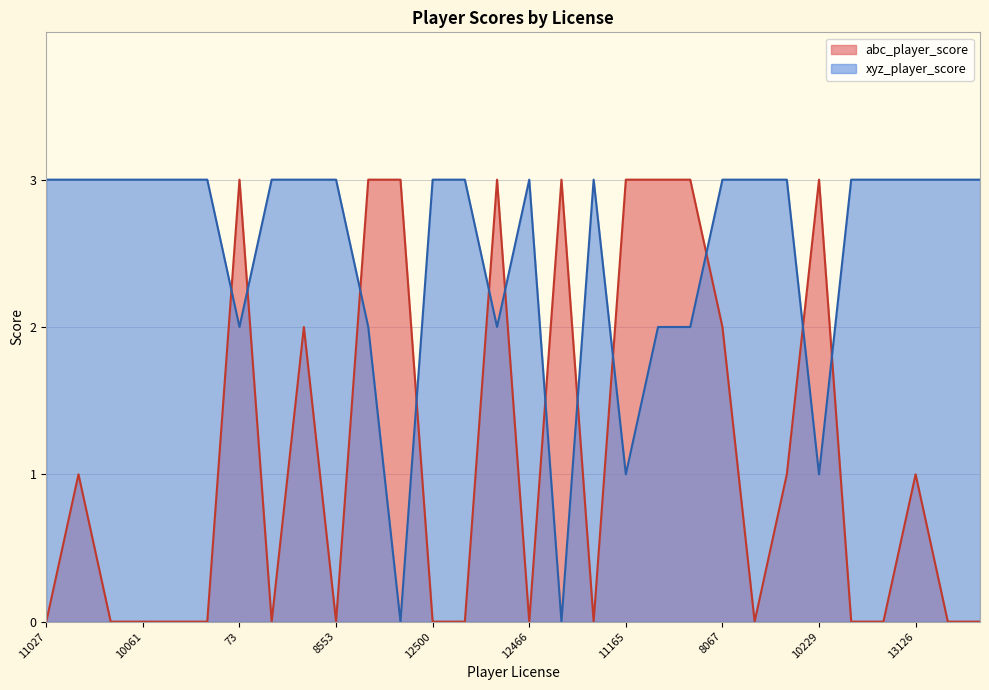

Which series has the largest range (max minus min)?

abc_player_score